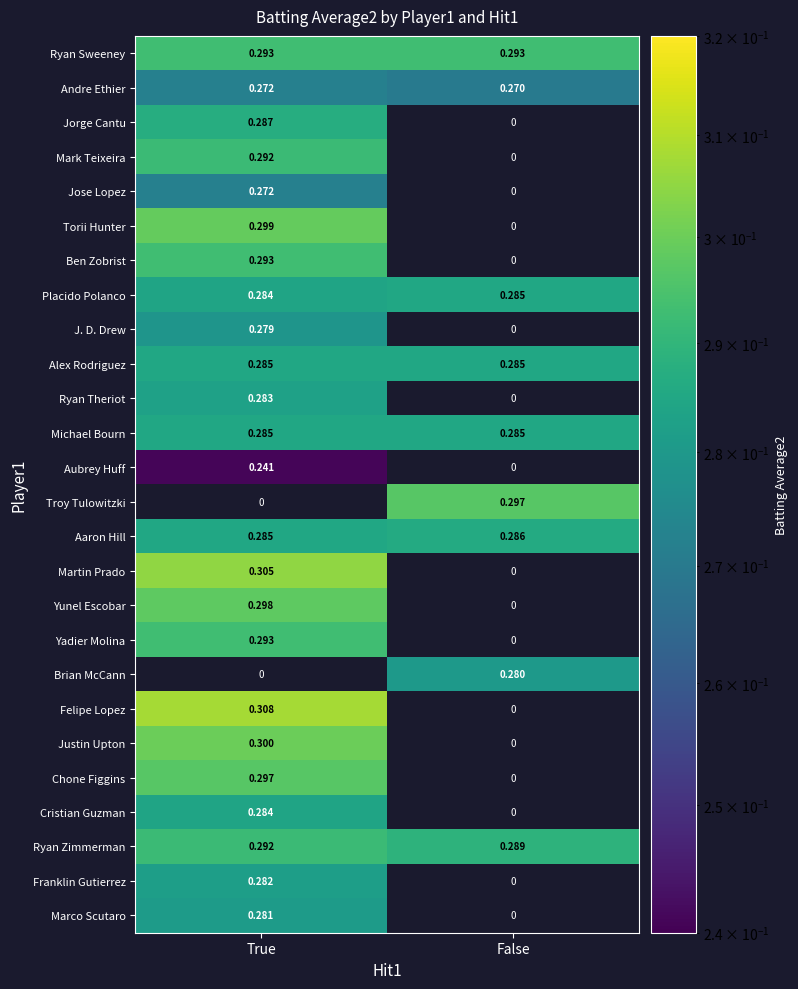

Which series has the widest spread of values?

Felipe Lopez